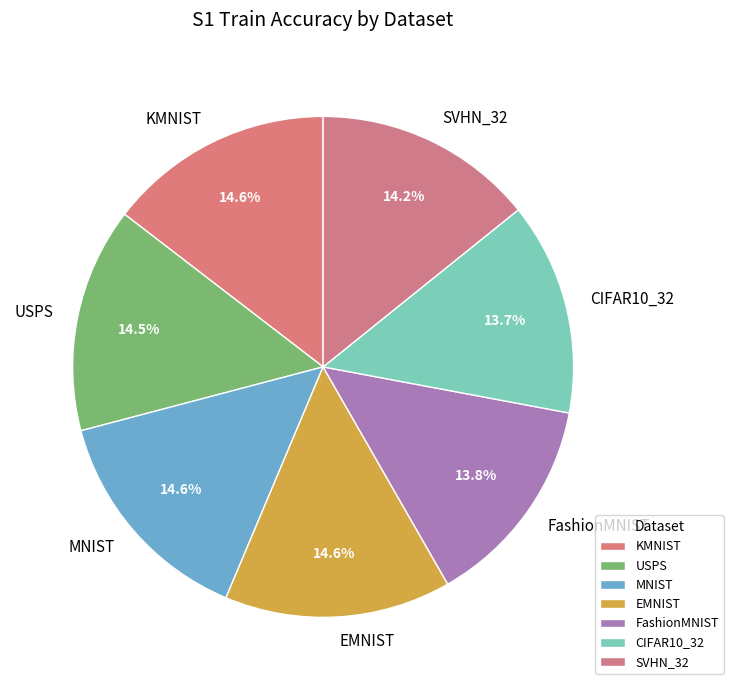

Do KMNIST and FashionMNIST together represent more than half of the pie?

No